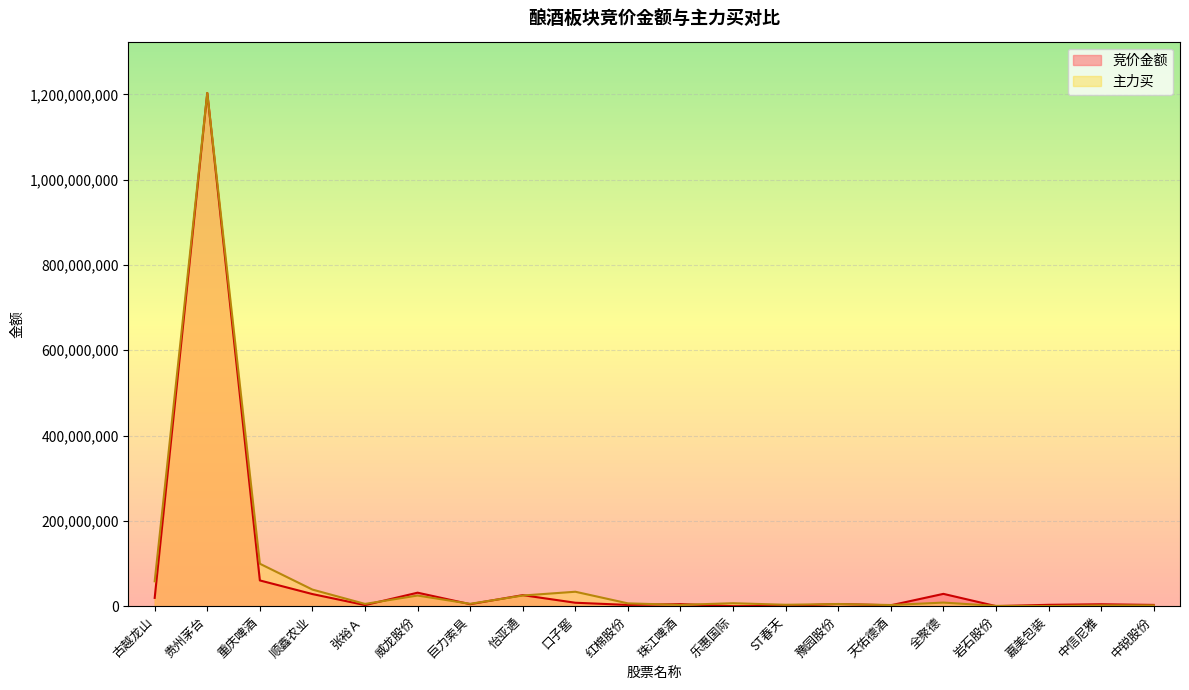

List the series in order of their peak value, lowest first.

竞价金额, 主力买